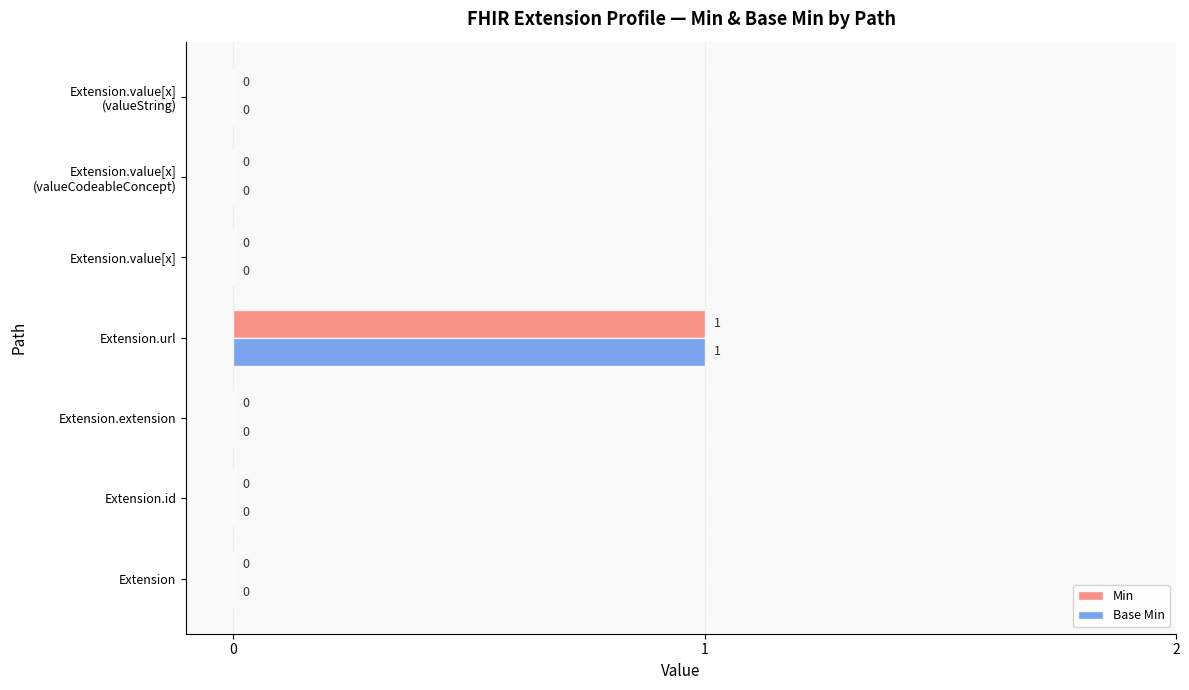

Which category has the highest value in the Min series?

Extension.url